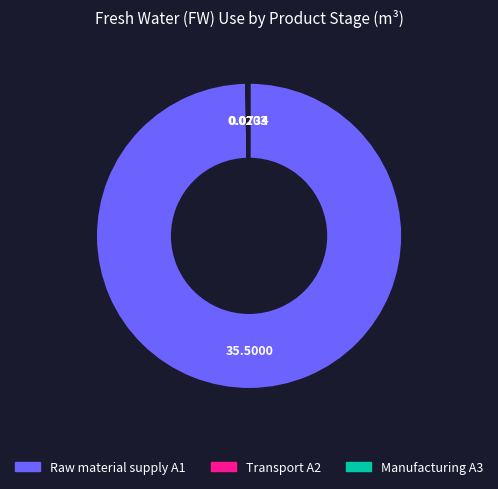

Does Raw material supply A1 represent more than half of the total?

Yes